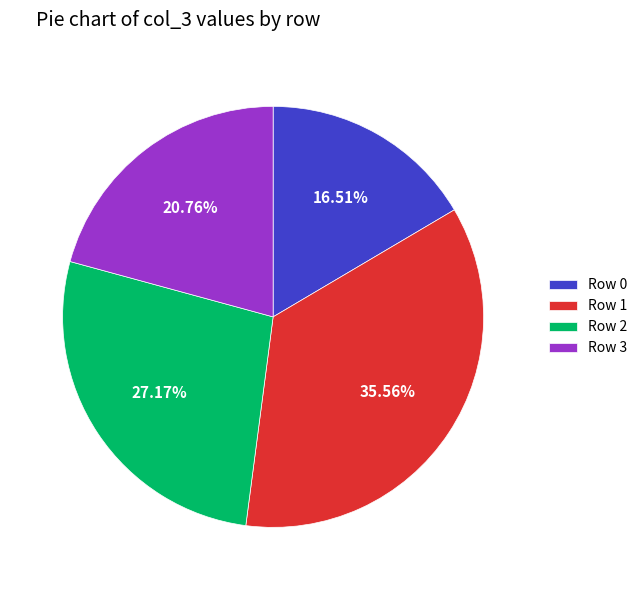

Does Row 1 represent more than half of the total?

No